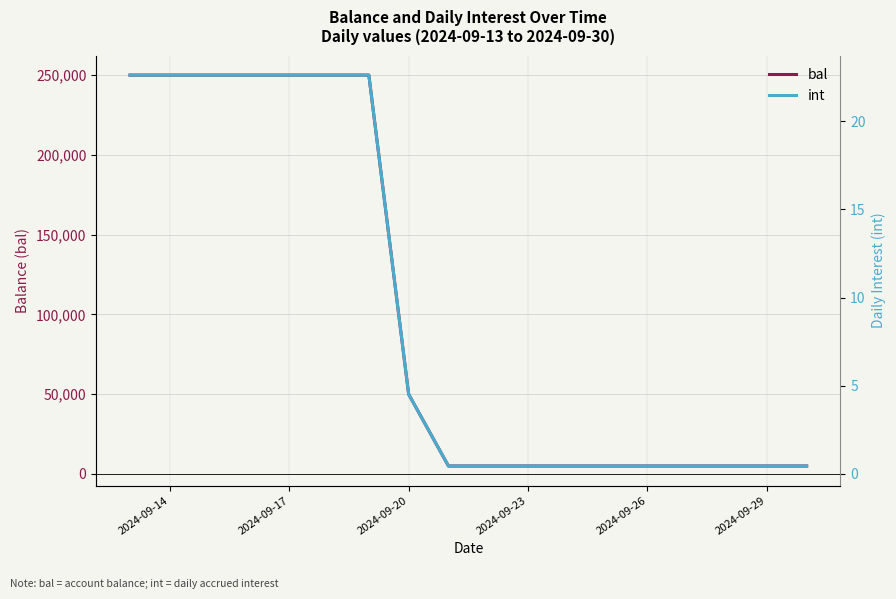

Where is bal nearest to the value 127500?

2024-09-20